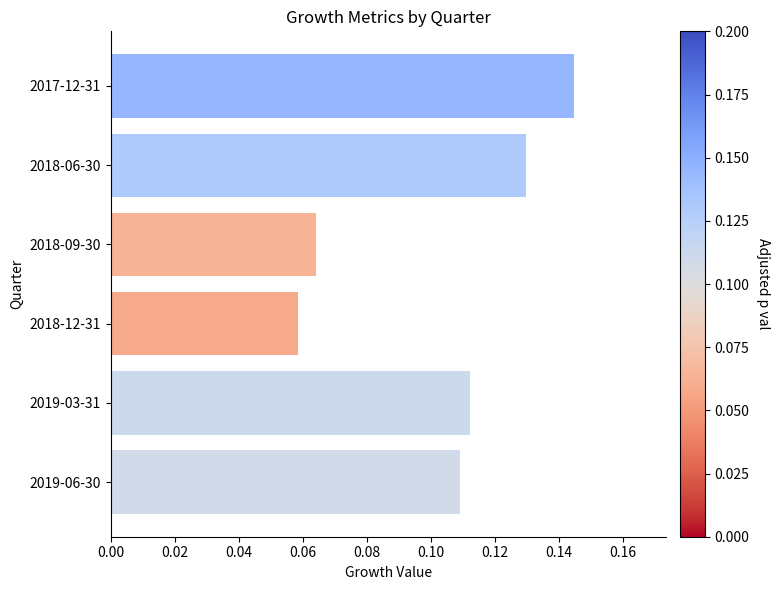

List the labels in order of value, largest first.

2017-12-31, 2018-06-30, 2019-03-31, 2019-06-30, 2018-09-30, 2018-12-31